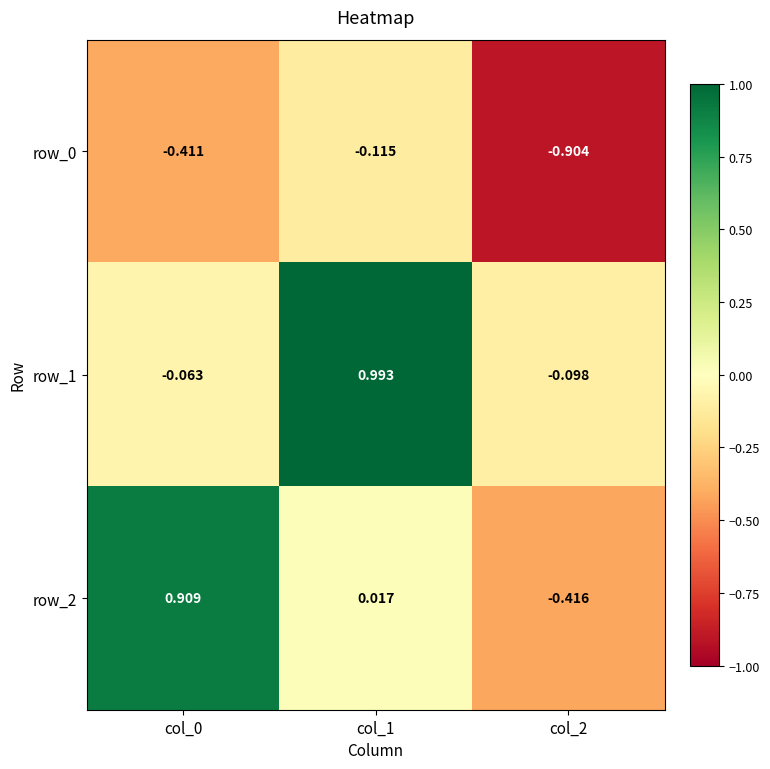

How many data points in row_2 are less than 0?

1